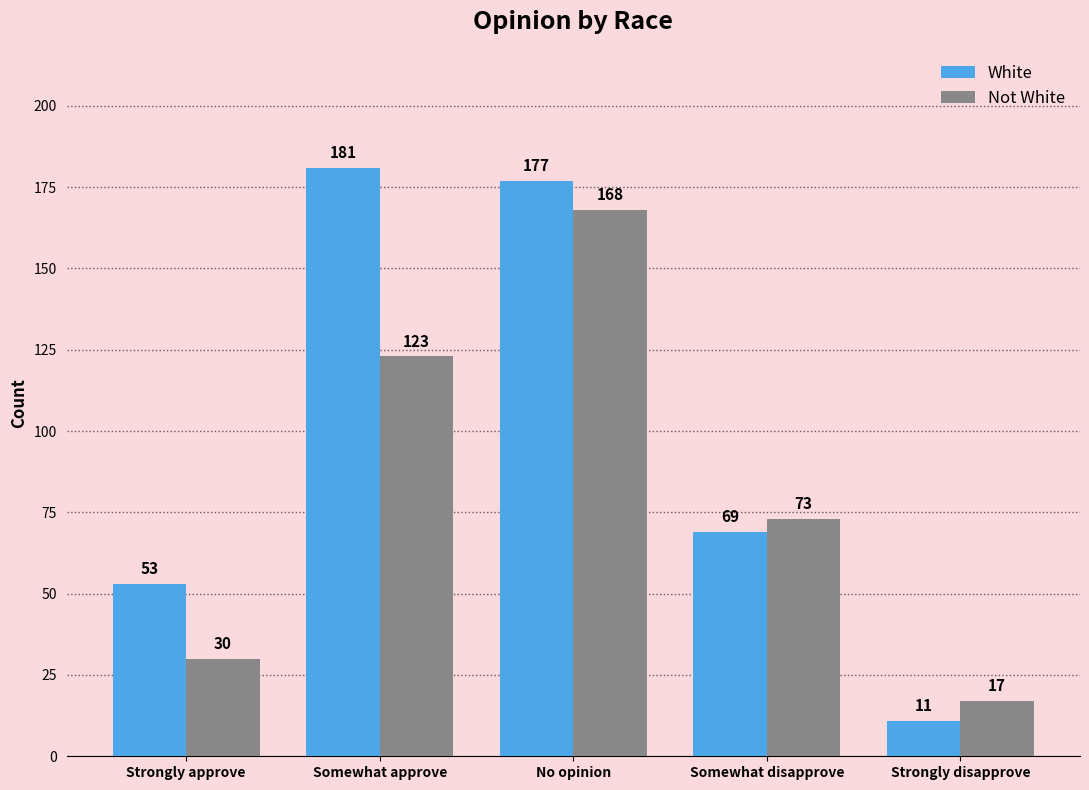

How many values in the White series are below 69?

2